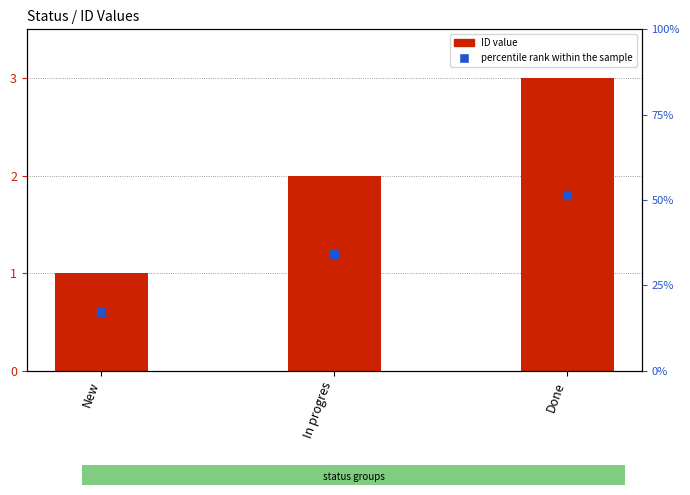

Which has a higher value, New or In progres?

In progres